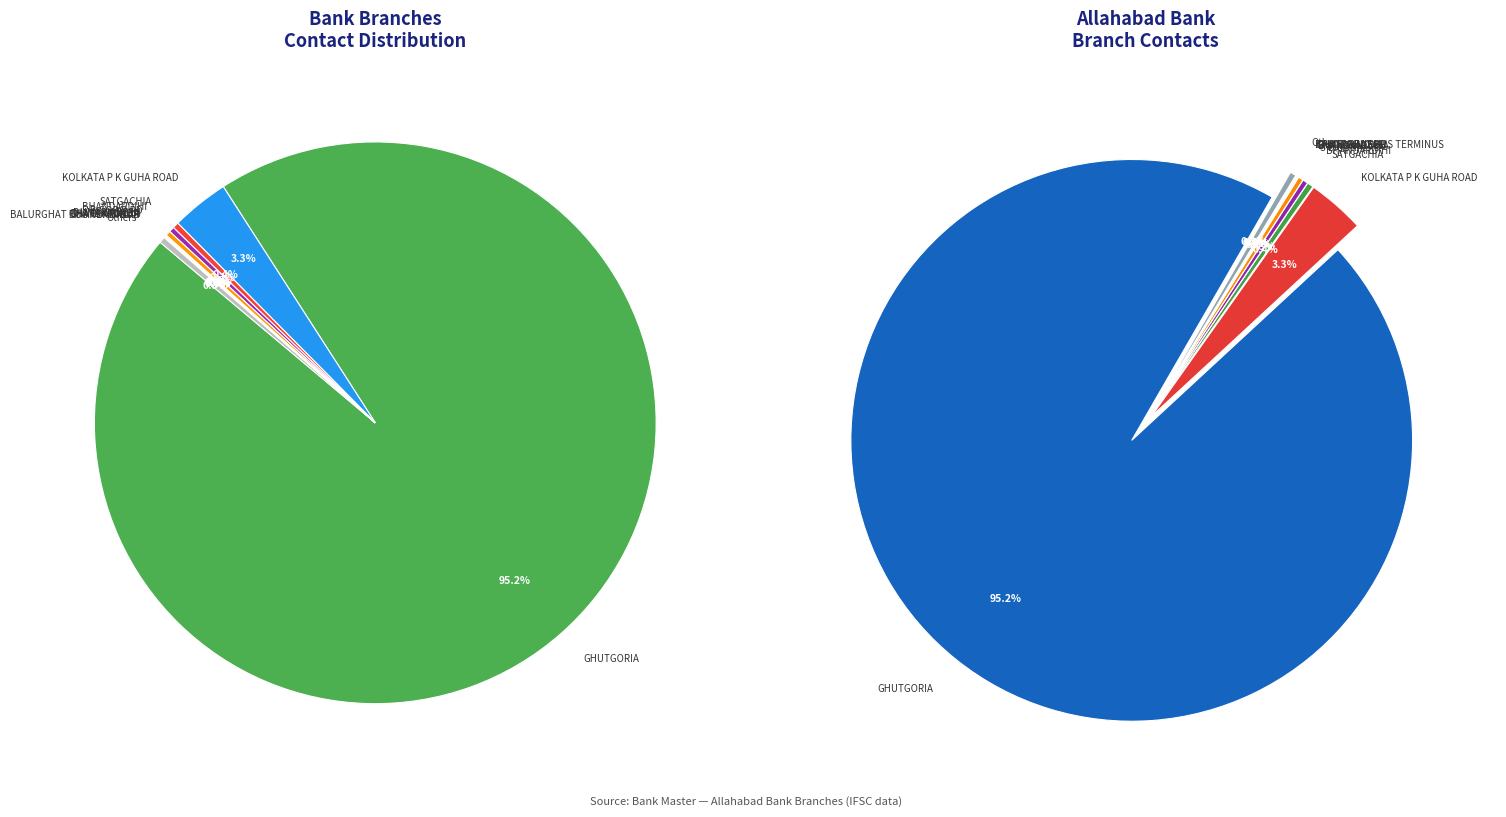

What is the smallest slice in the pie chart?

ACHALPUR